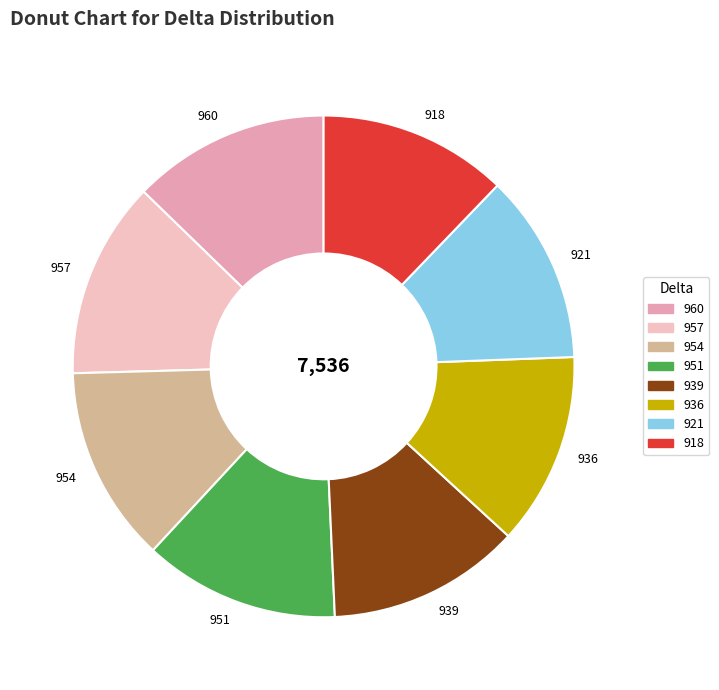

Between 918 and 957, which is larger?

957